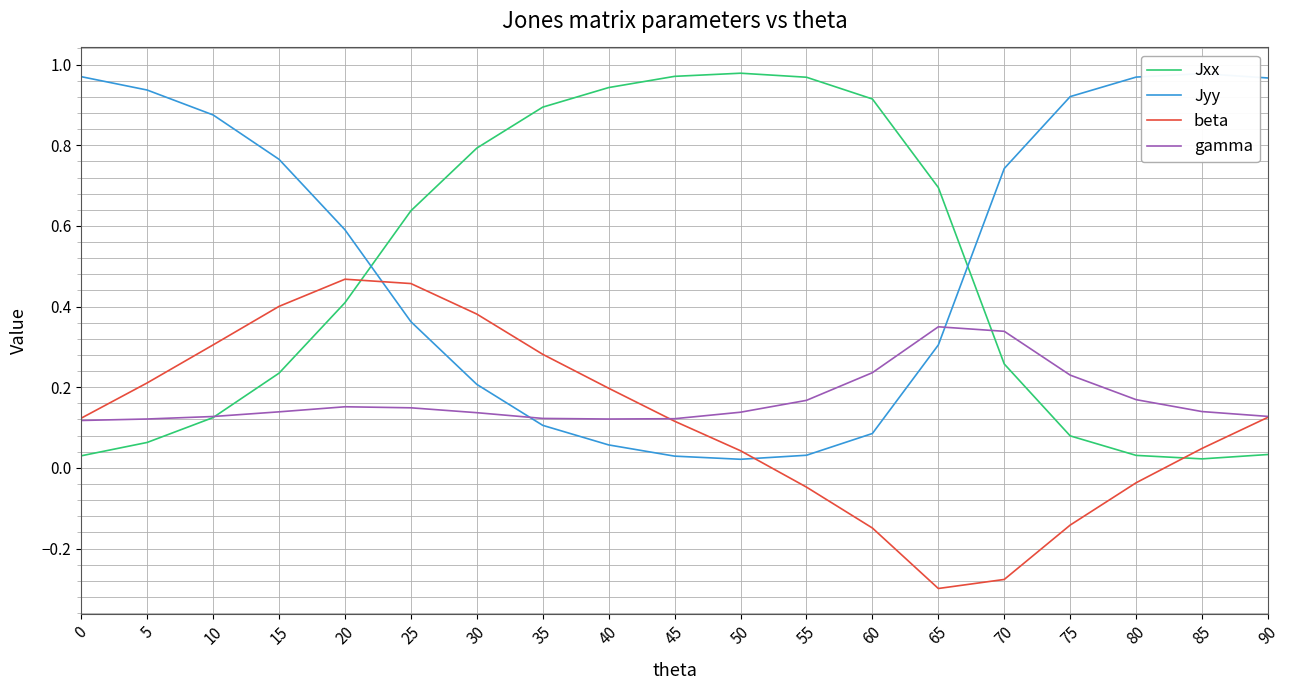

Does the chart have visible grid lines?

Yes